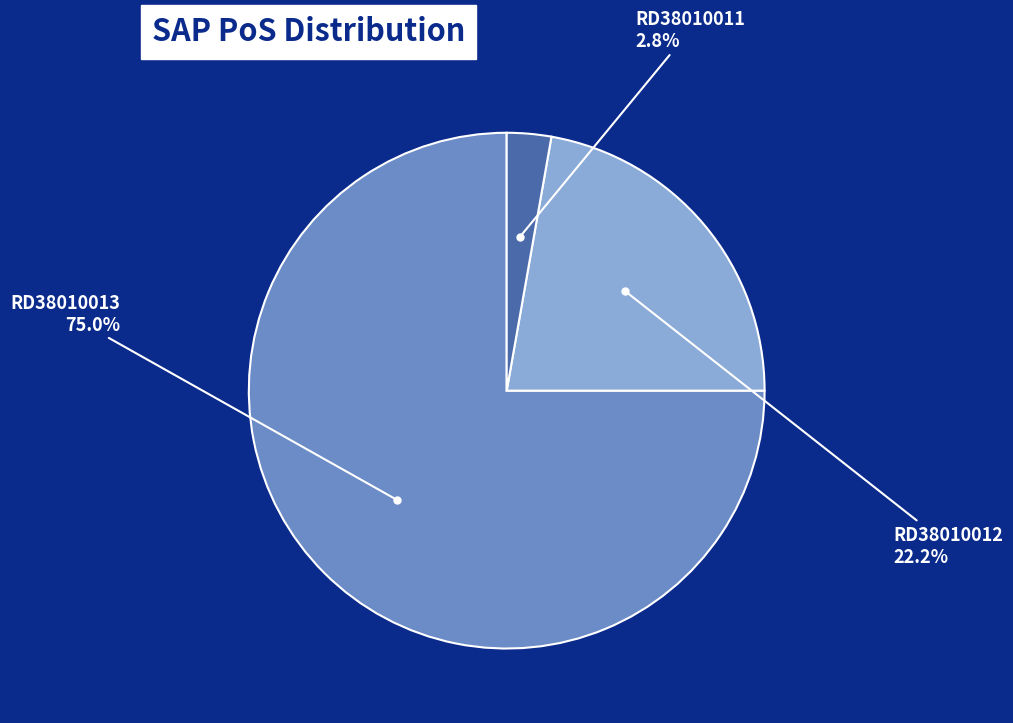

Is there any slice that represents more than half of the pie?

Yes